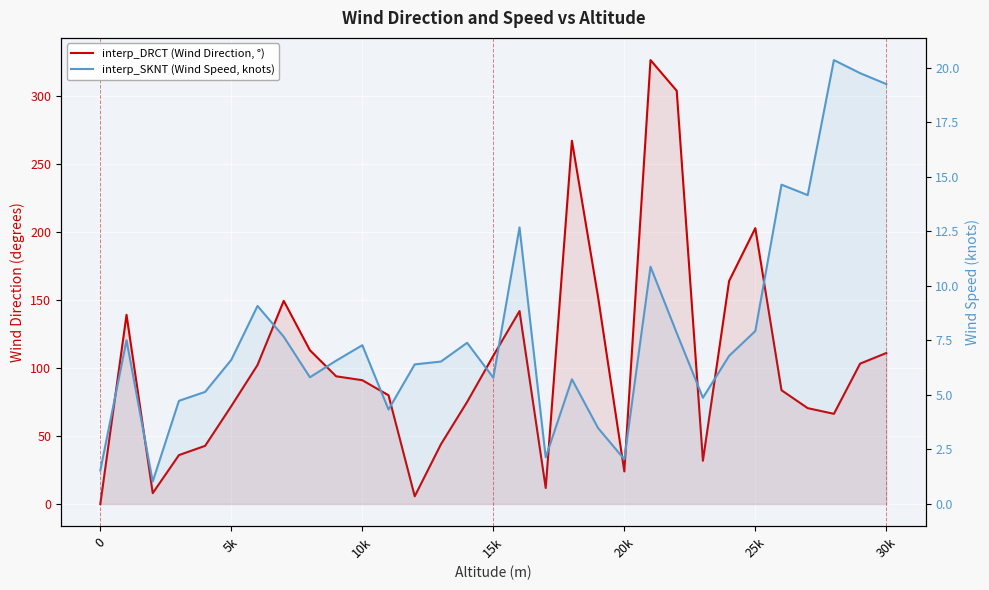

What is the average value of the interp_SKNT (Wind Speed, knots) series?

7.9